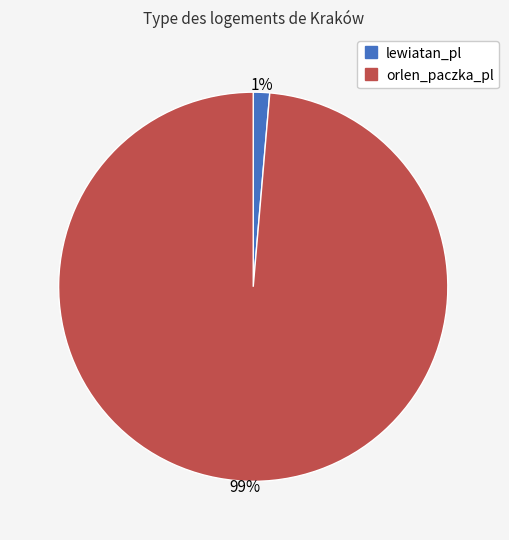

True or false: orlen_paczka_pl accounts for 99% of the total.

True